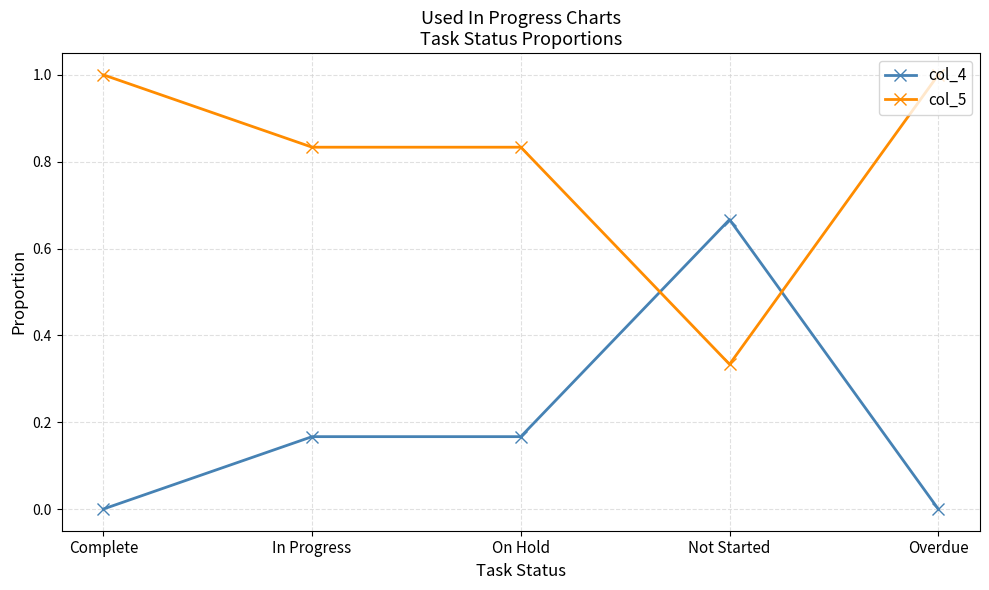

What is the total value across all series at Overdue?

1.0